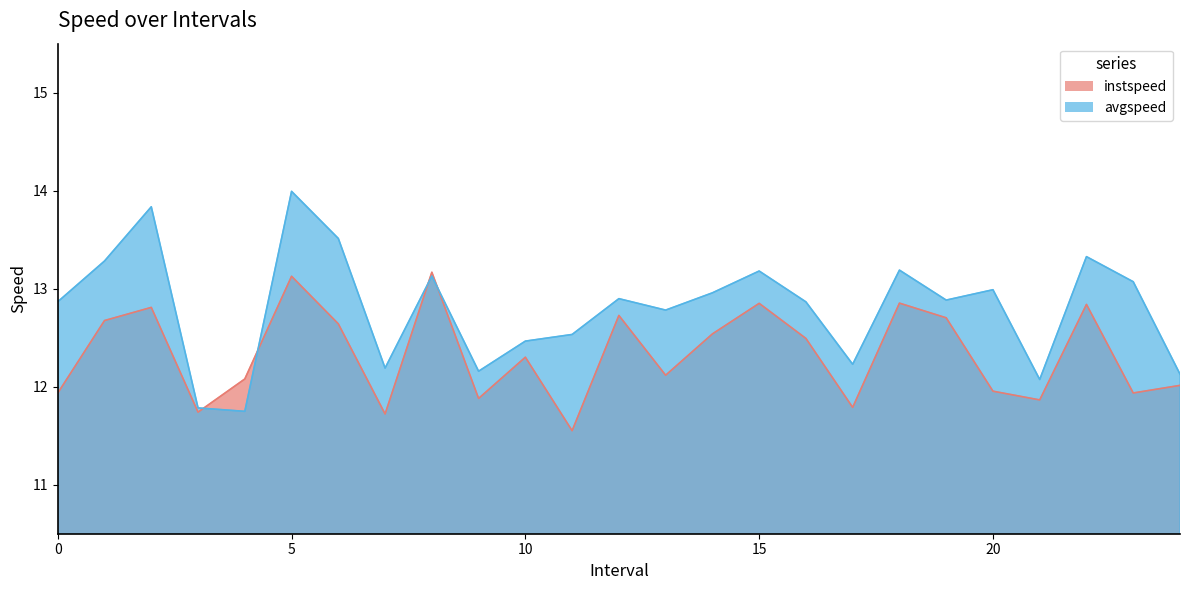

At which category is the sum across all series the highest?

5